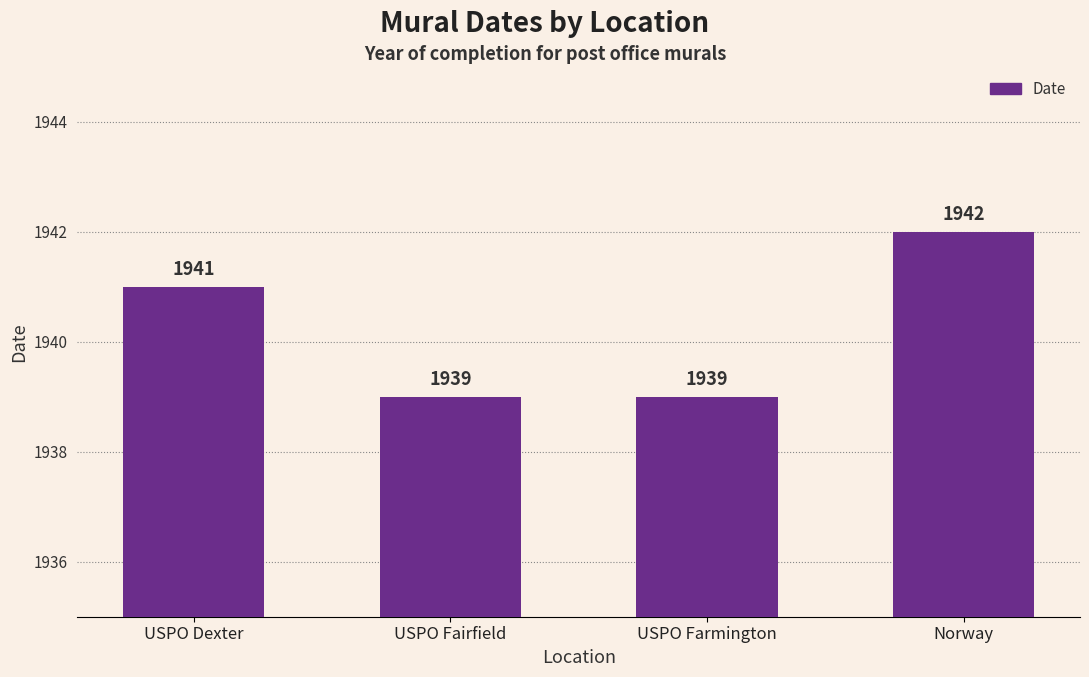

The chart shows a value of 1939 at USPO Farmington. True or false?

True